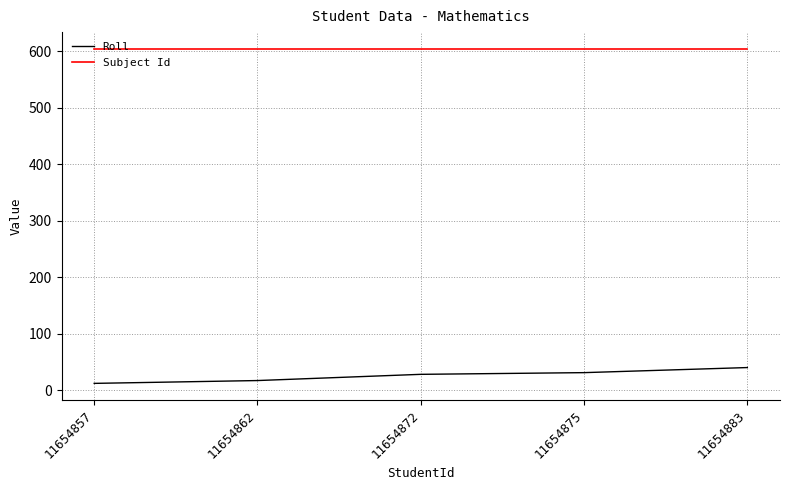

The Subject Id series shows 275 at 11654857. True or false?

False